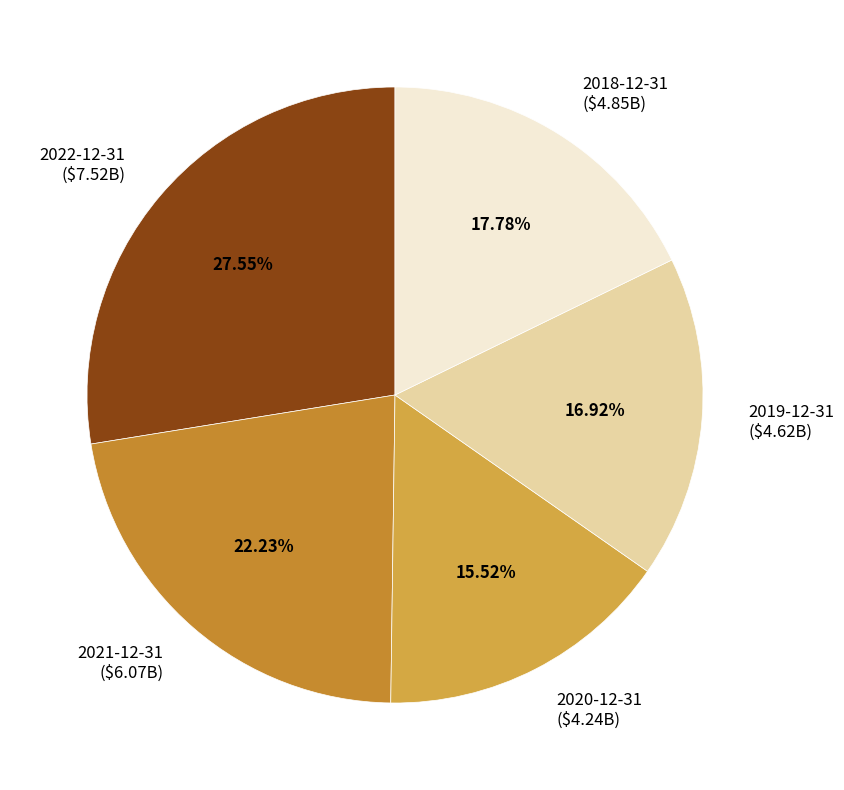

What percentage do 2018-12-31 and 2022-12-31 together represent?

45.3%